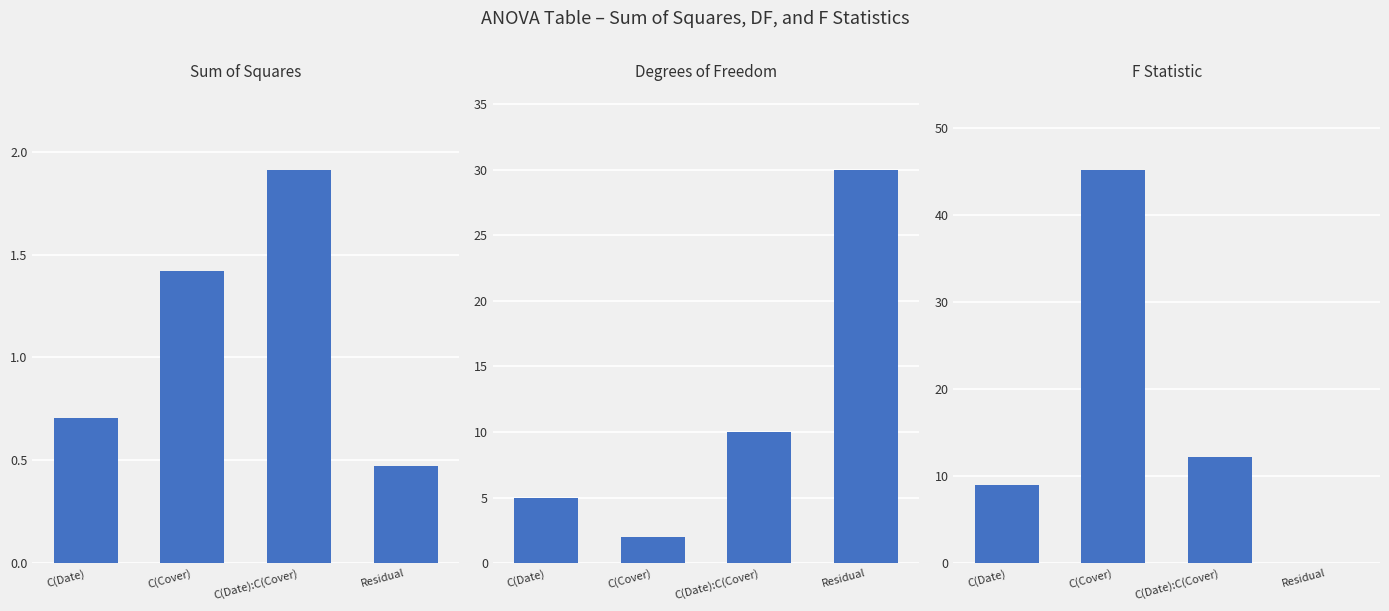

What is the sum of the F values at C(Date) and C(Date):C(Cover)?

21.2